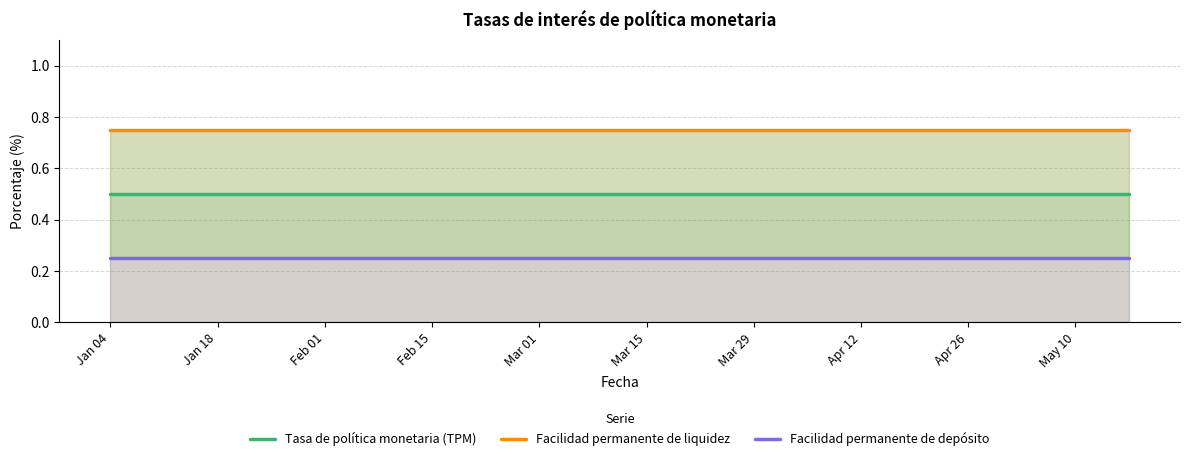

How many distinct data groups are displayed?

3